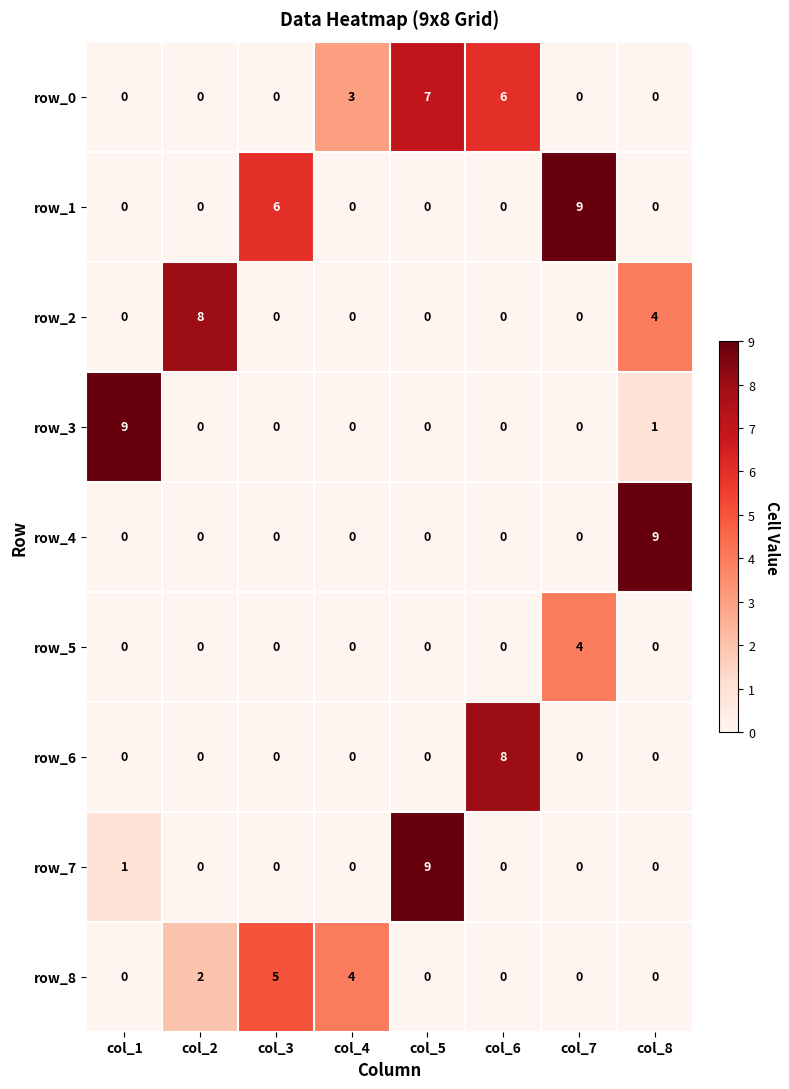

What is the sum of the row_0 values at col_5 and col_4?

10